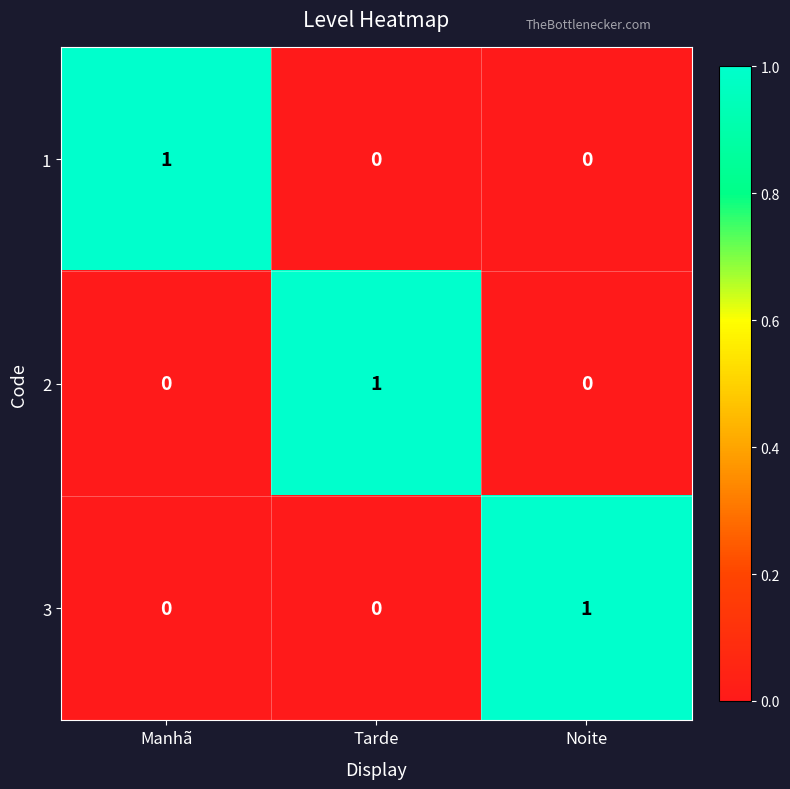

Count the 1 values in the range 0 to 1.

3